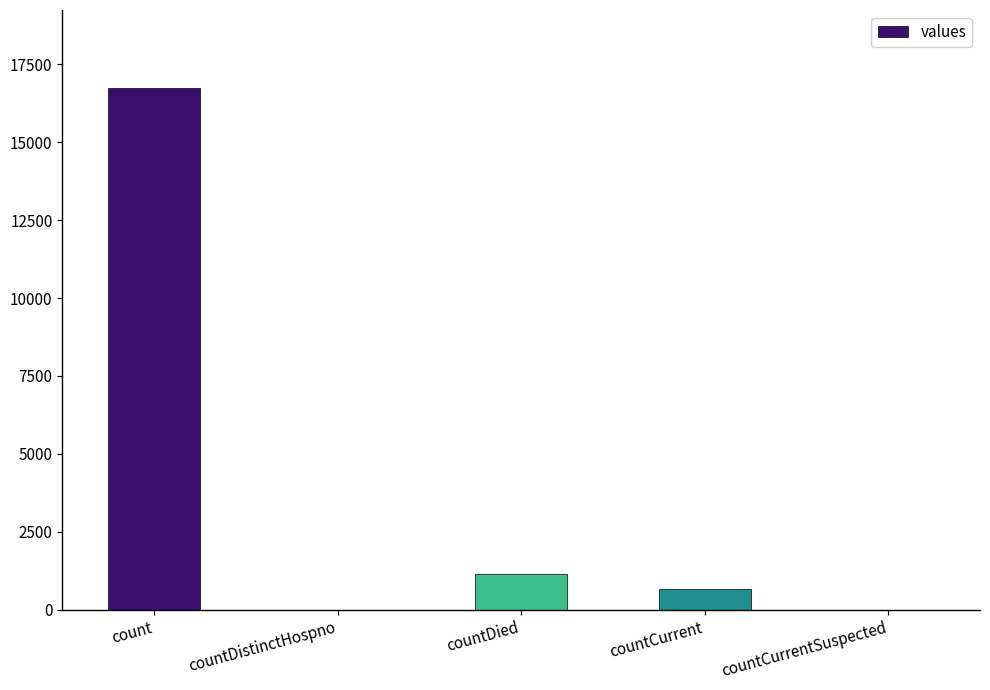

At which category does the chart reach its peak across all series?

count